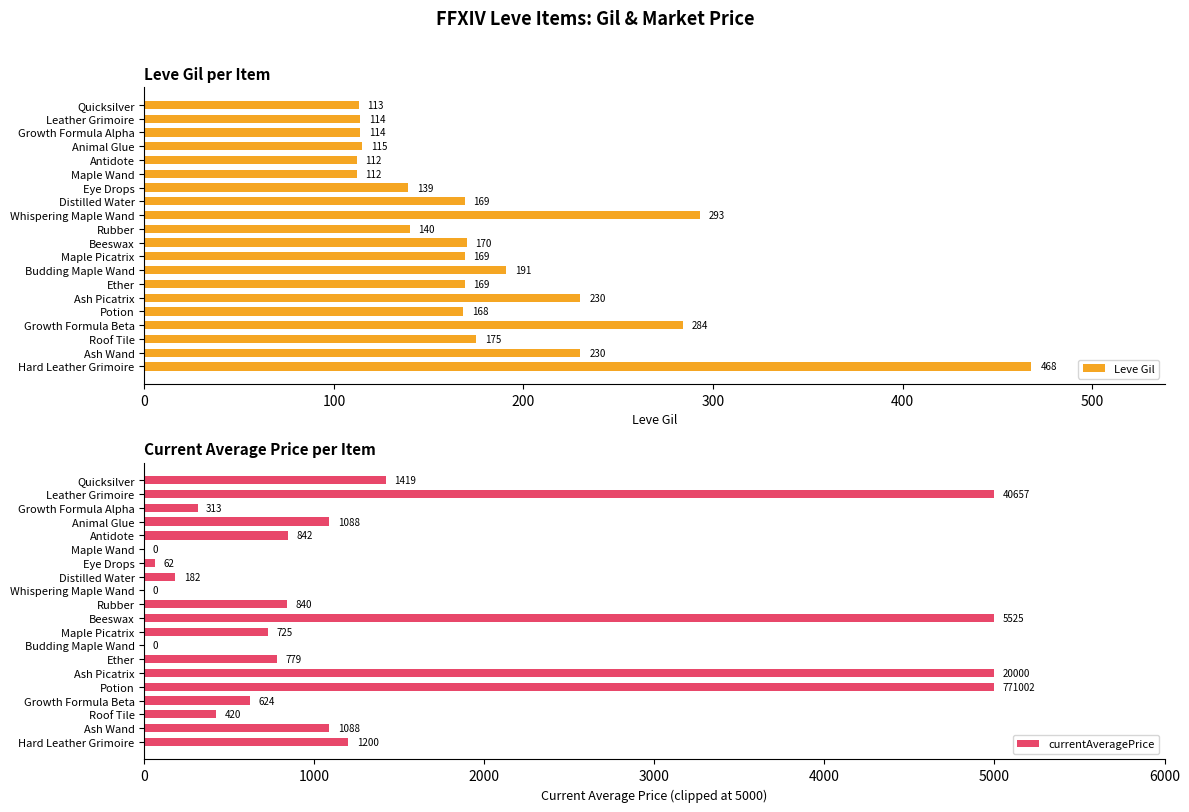

What is the minimum value for Leve Gil?

112